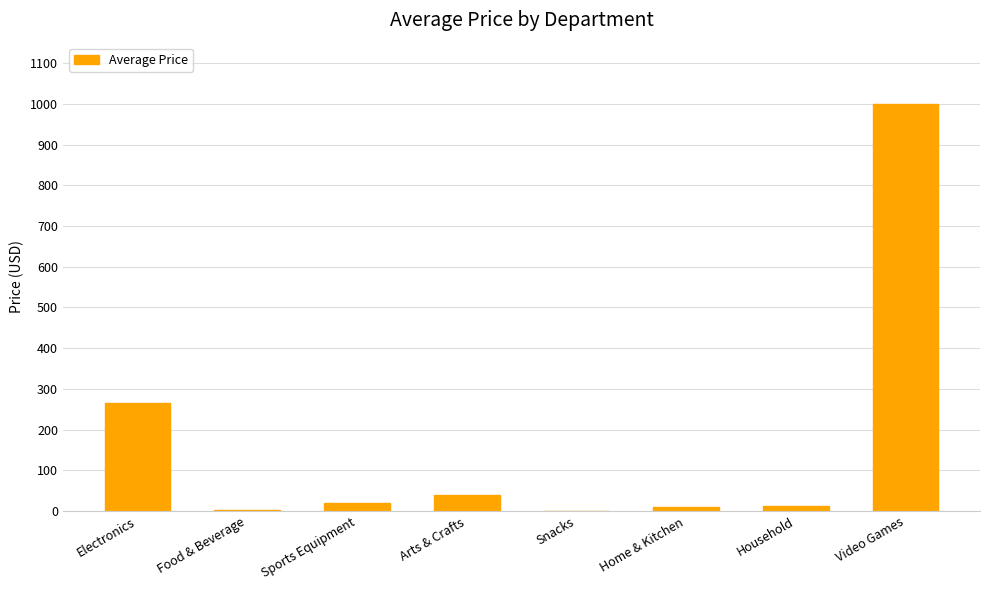

The value at Electronics is 265.0. True or false?

True